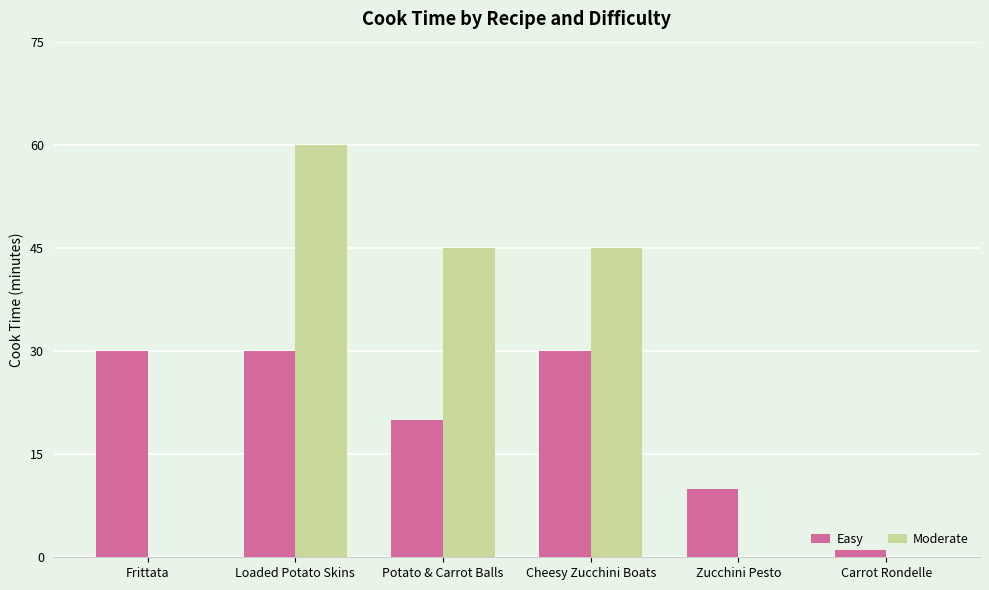

Reading left to right, what are all the values shown in this chart?

Easy: Frittata=30	Loaded Potato Skins=30	Potato & Carrot Balls=20	Cheesy Zucchini Boats=30	Zucchini Pesto=10	Carrot Rondelle=1
Moderate: Frittata=0	Loaded Potato Skins=60	Potato & Carrot Balls=45	Cheesy Zucchini Boats=45	Zucchini Pesto=0	Carrot Rondelle=0